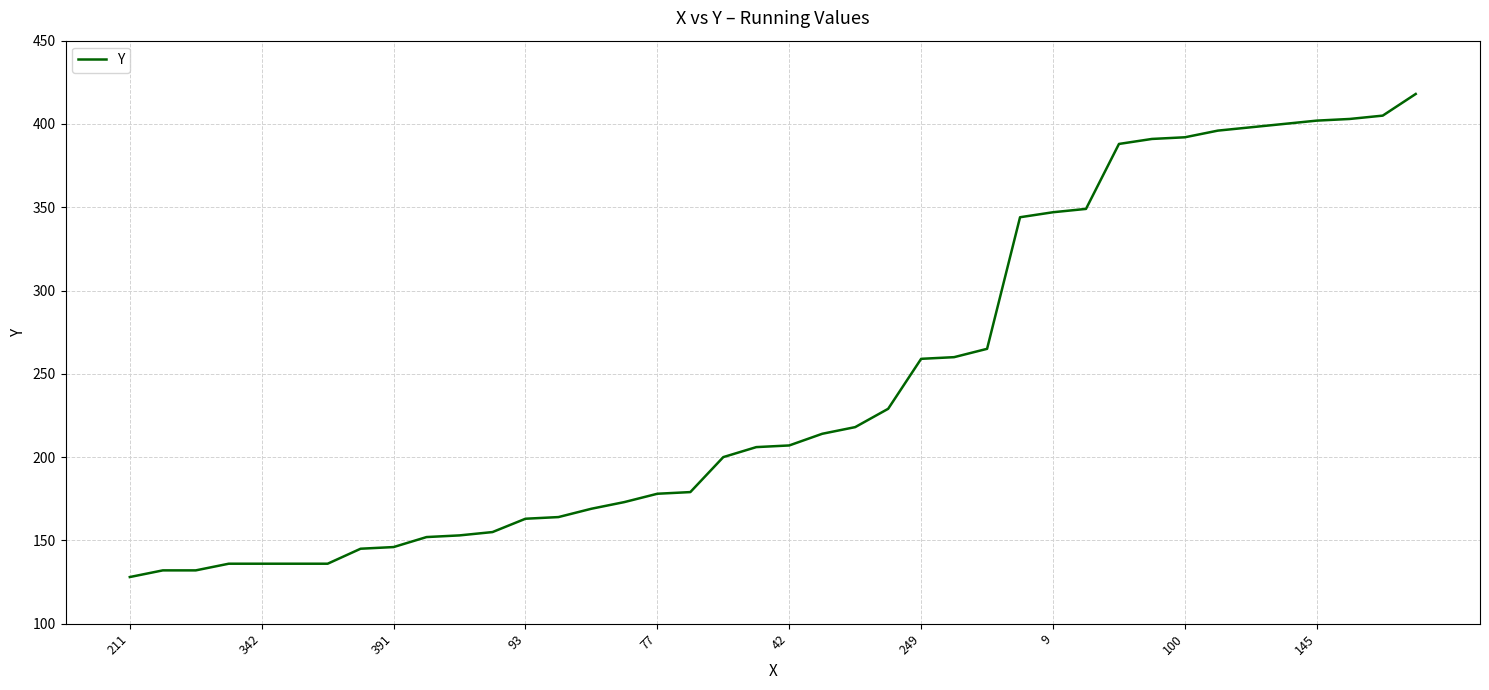

What is the difference between the maximum and minimum values?

290